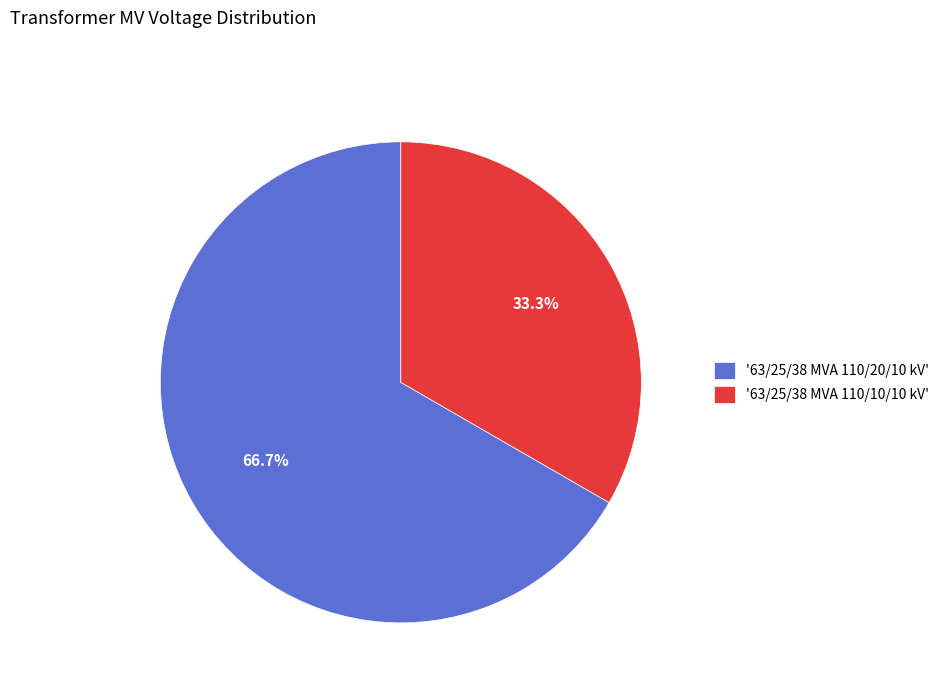

To the nearest percent, what is the average slice percentage?

50%